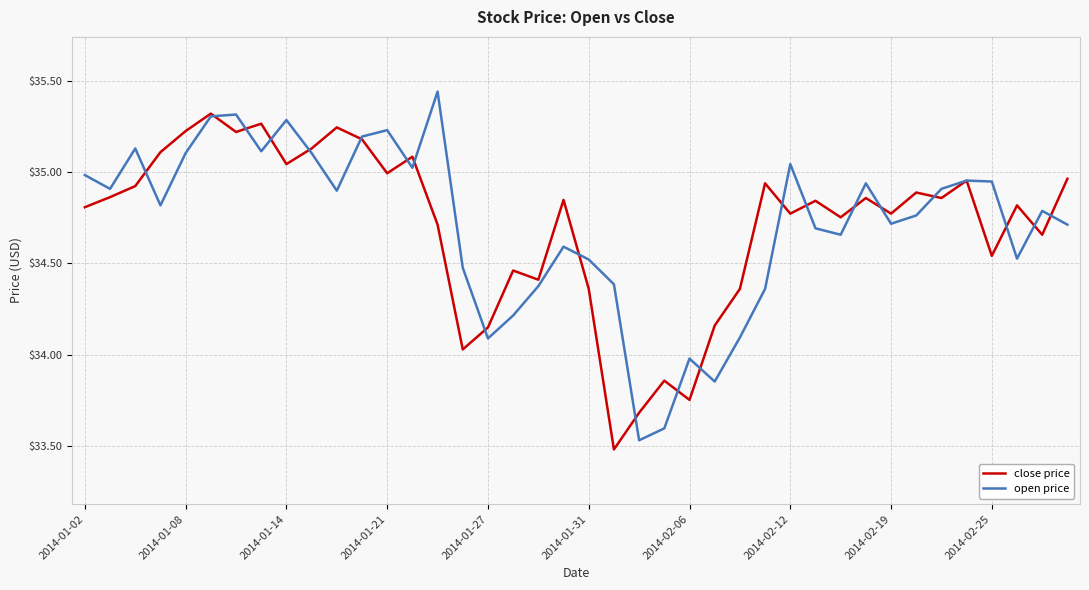

How many lines are shown in the chart?

2